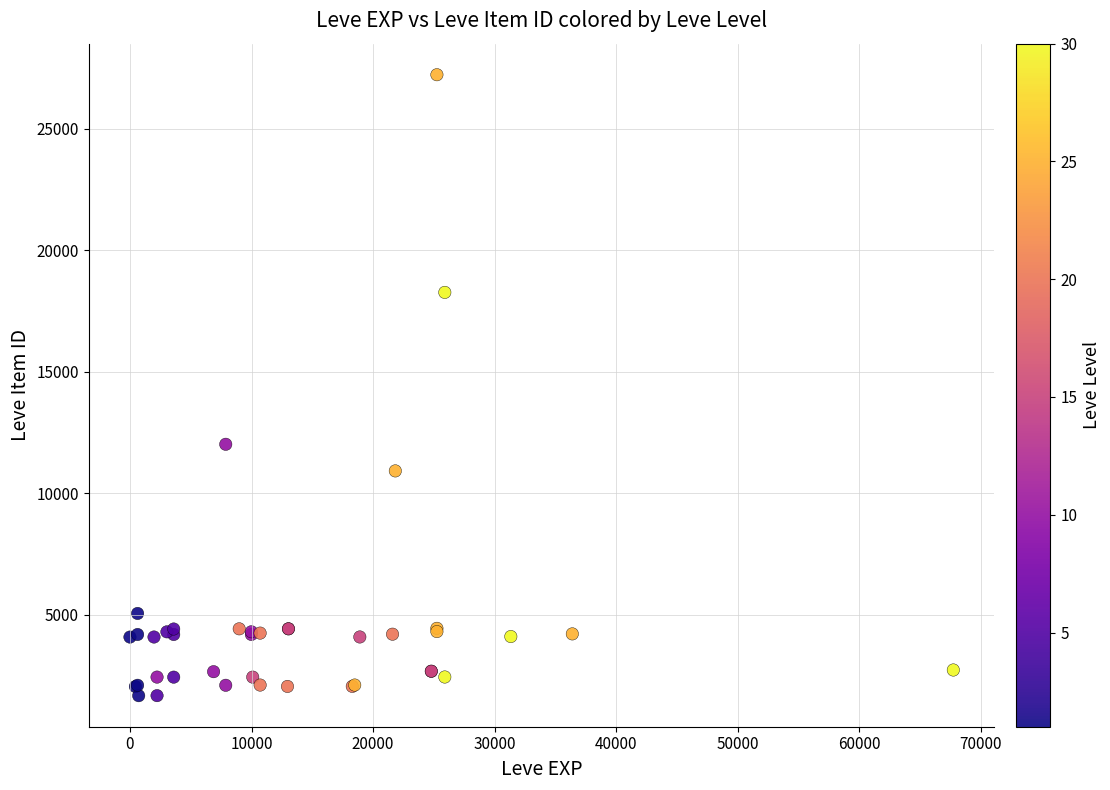

What Y value in the scatter plot is closest to 14448?

12018